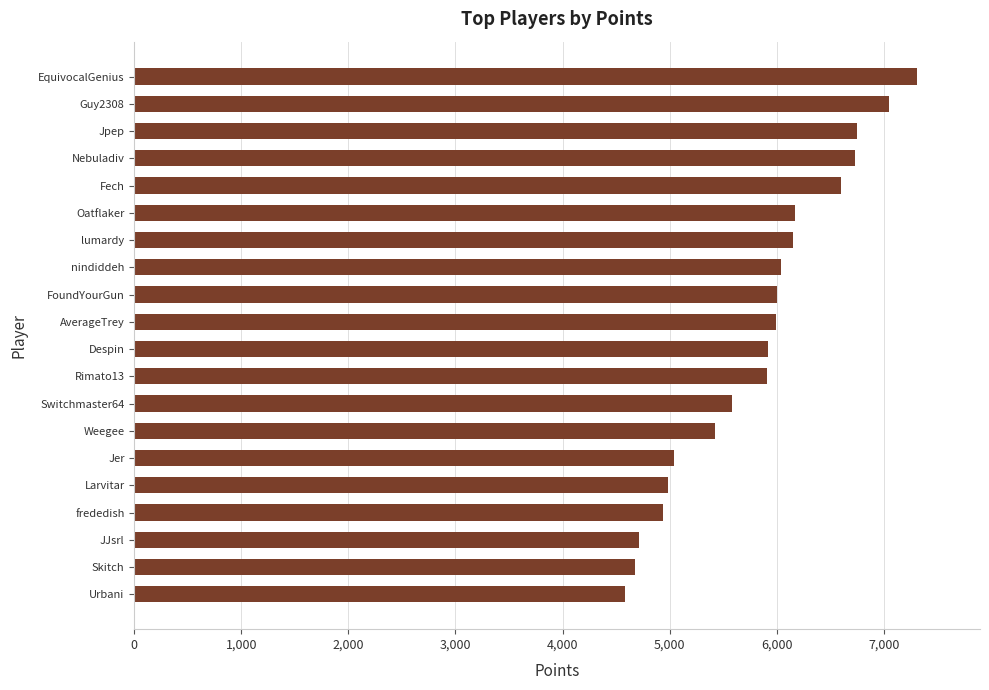

What is the sum of all values?

116603